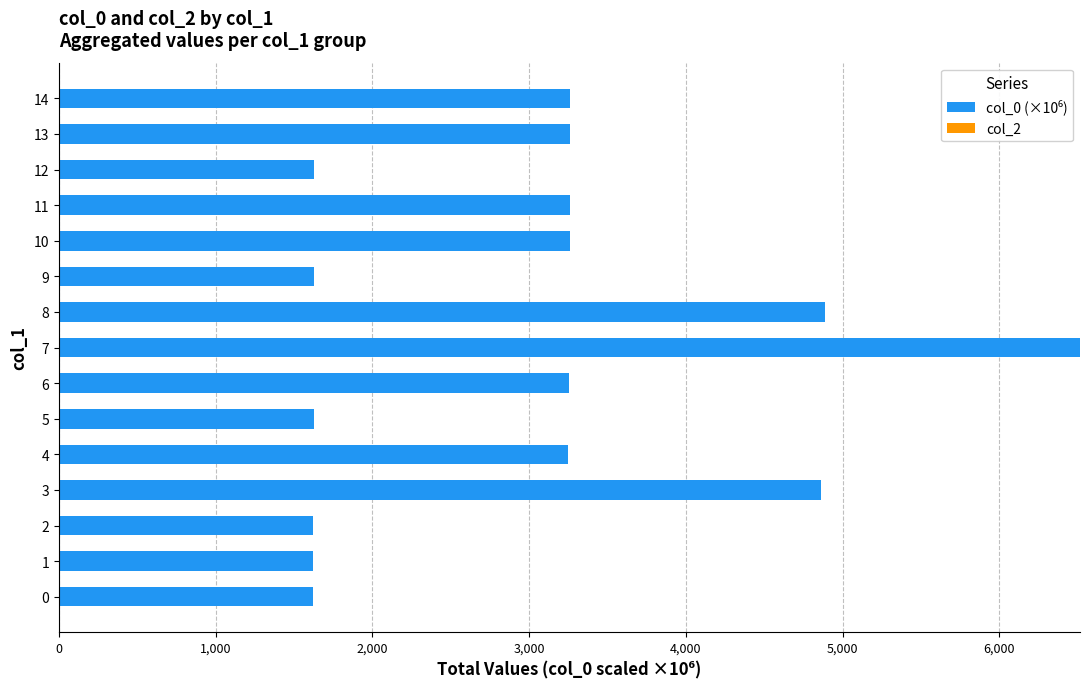

Approximately how many times larger is the value at 14 compared to 2?

2.0